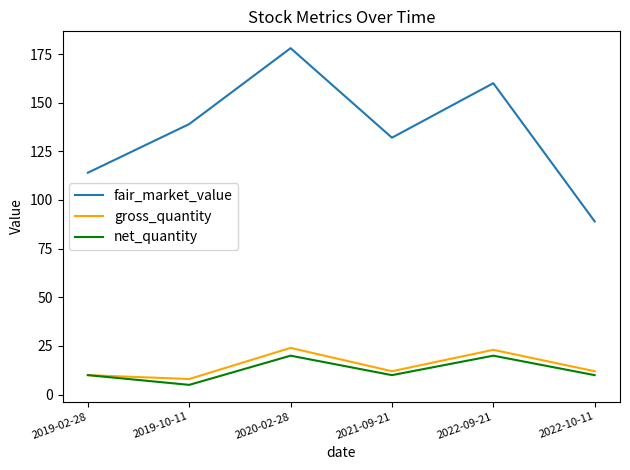

Which series has the largest range (max minus min)?

fair_market_value